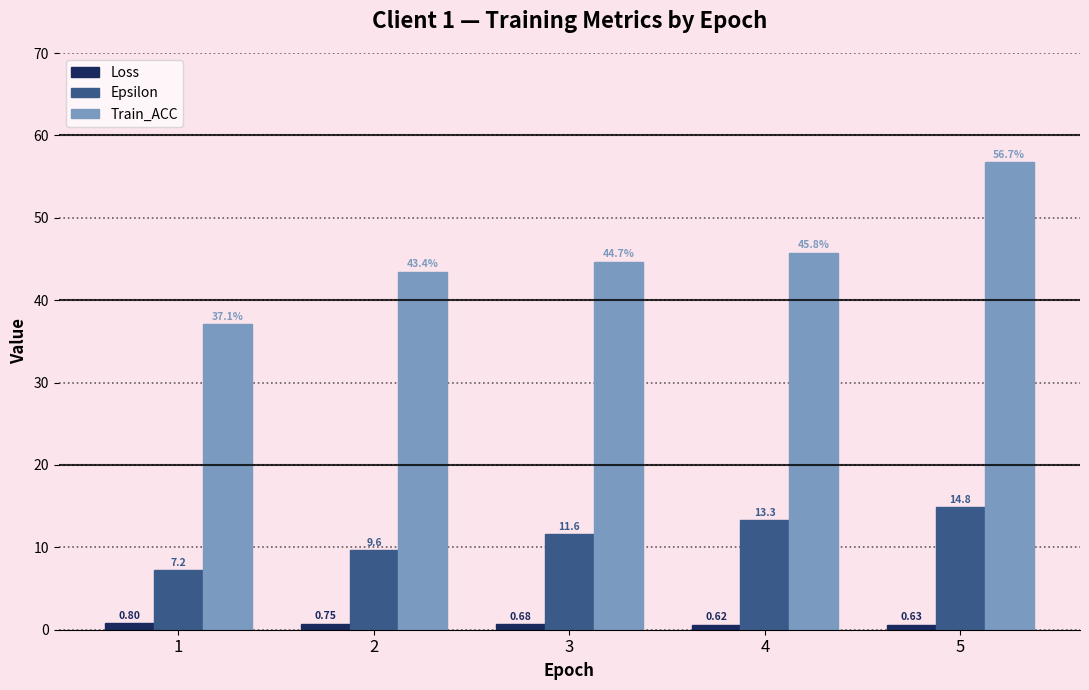

What is the approximate value of Epsilon at 1?

7.2